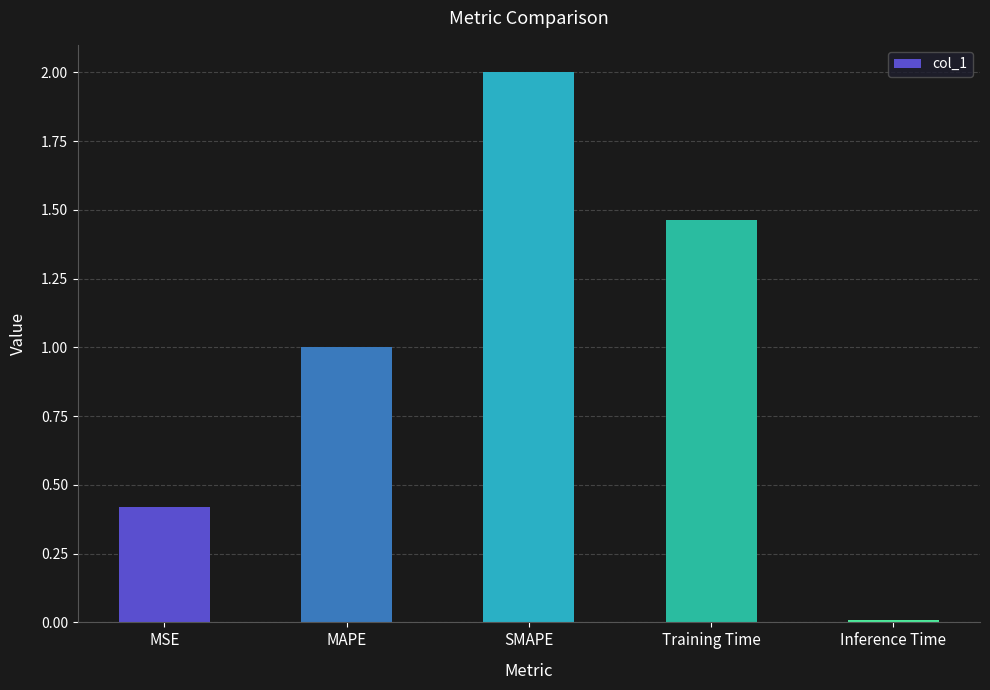

How many values are below 1?

2